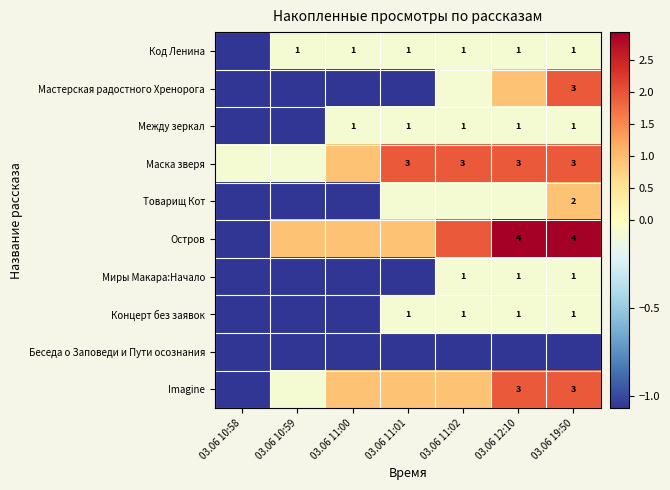

Which label corresponds to the largest value in the chart?

03.06 12:10